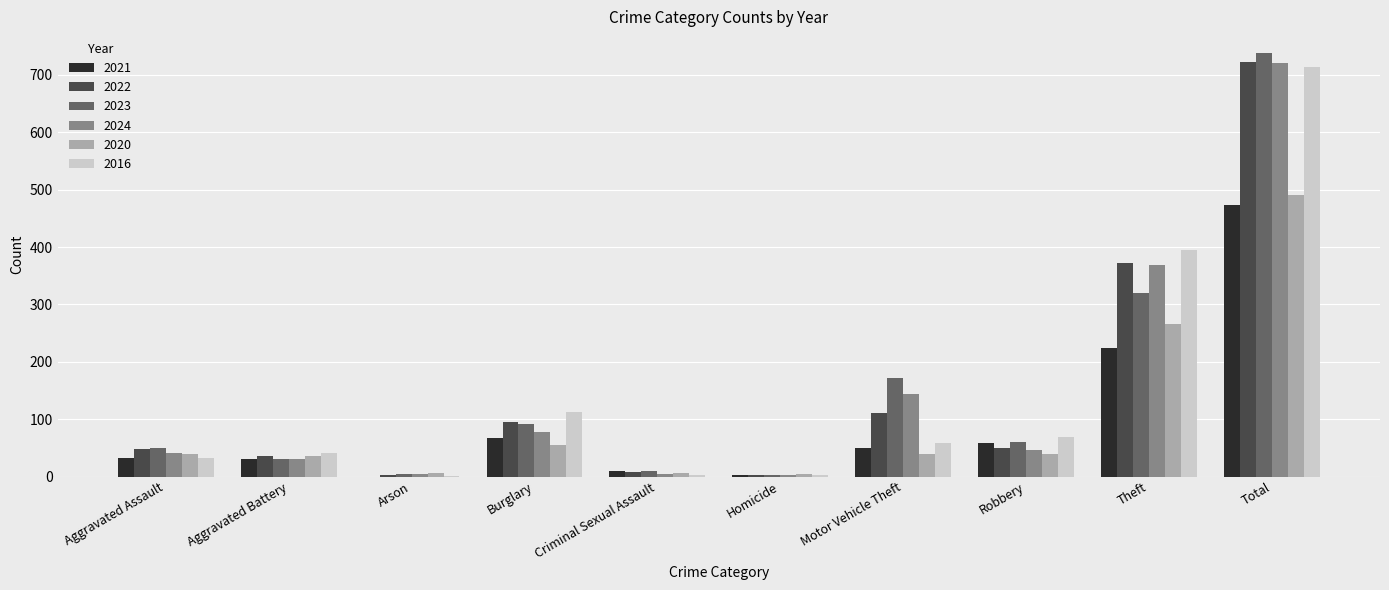

Which series changed the most between Theft and Total?

2023